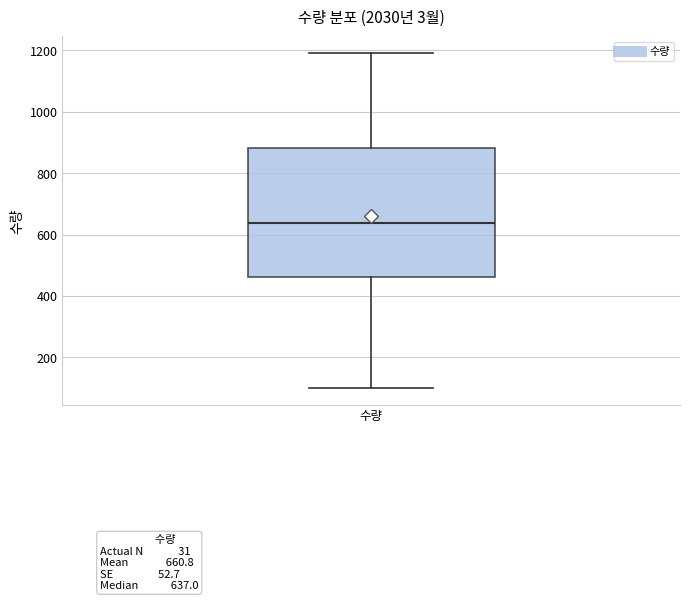

Transcribe this box plot: give where the median line is, the range the box spans, and where the two whiskers end, as read against the y-axis. The values are not printed on the chart, so give them approximately, as read against the axis.

median 640, box 460 to 880, whiskers 100 to 1200